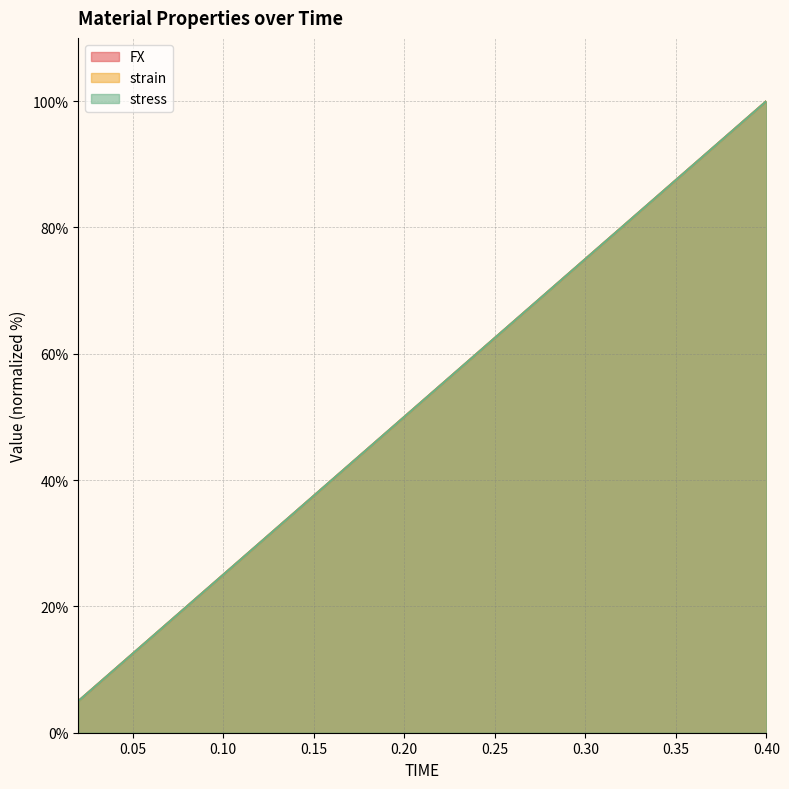

At which category is the sum across all series the highest?

0.4